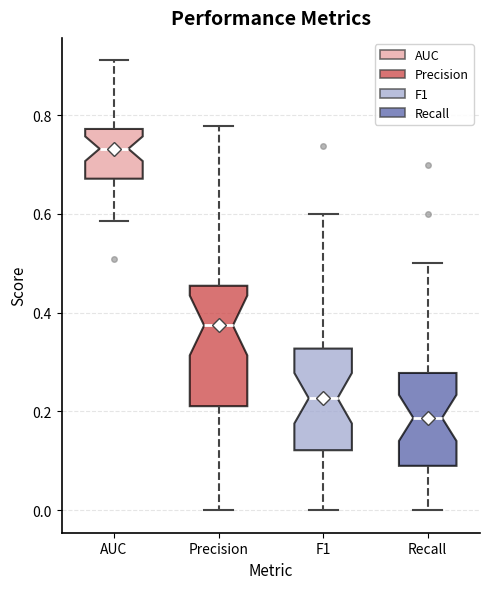

Reading left to right, read every box against the y-axis: the position of its median line, the range the box covers, and the ends of its whiskers. The values are not printed on the chart, so give them approximately, as read against the axis.

AUC: median 0.74, box 0.68 to 0.78, whiskers 0.58 to 0.92
Precision: median 0.38, box 0.22 to 0.46, whiskers 0.00 to 0.78
F1: median 0.22, box 0.12 to 0.32, whiskers 0.00 to 0.60
Recall: median 0.18, box 0.08 to 0.28, whiskers 0.00 to 0.50